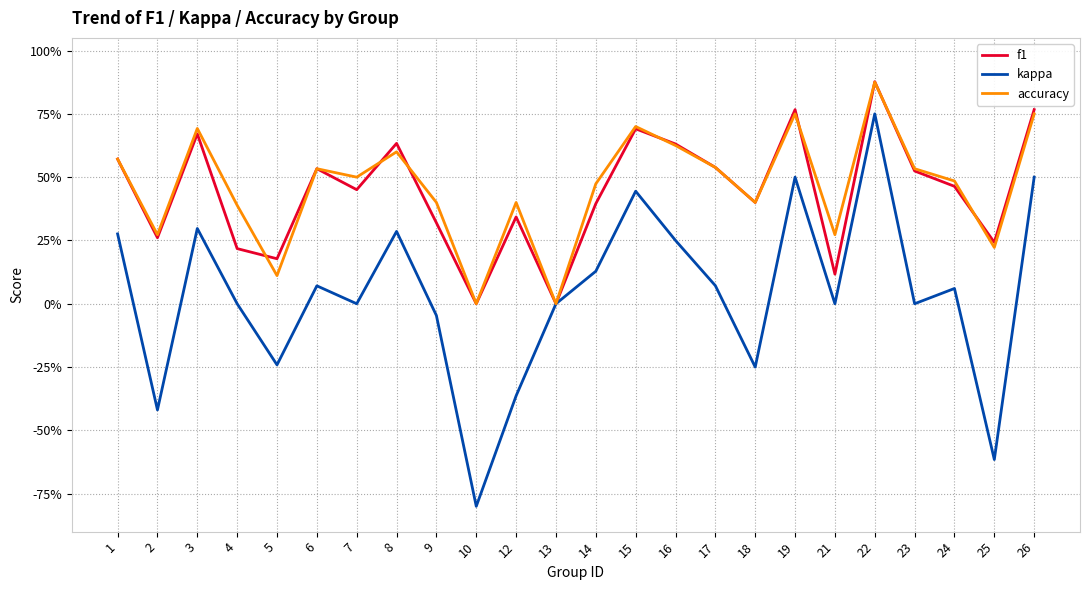

What is the smallest value displayed?

-0.8